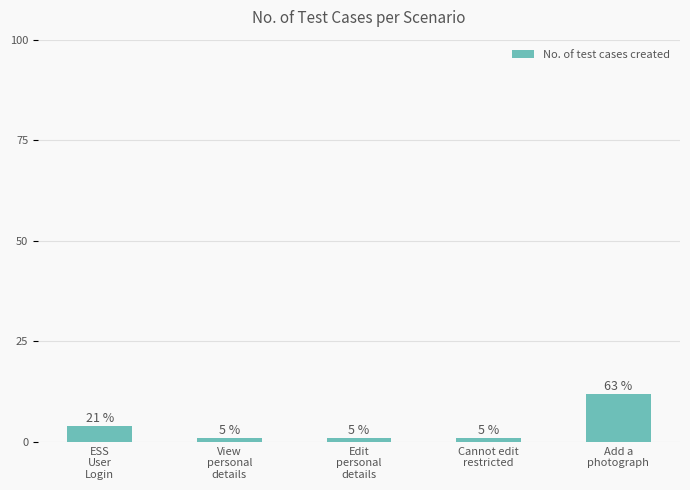

How many bars are there in total?

5